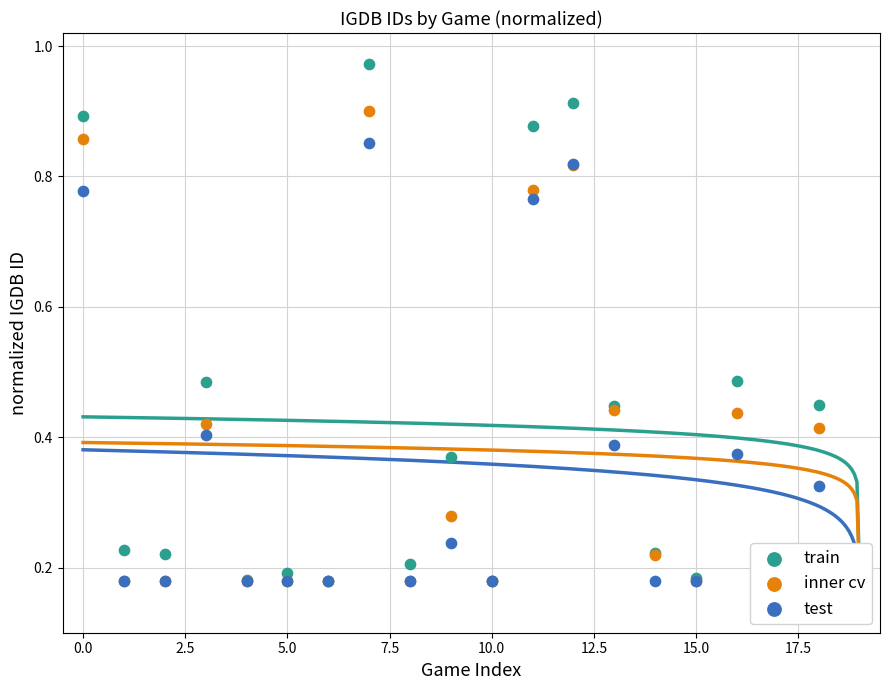

Which series reaches the maximum Y coordinate?

train